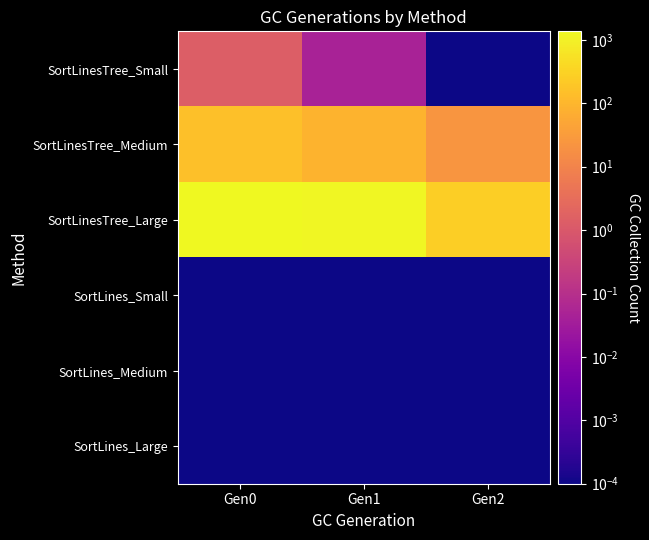

Reading left to right, what are all the values shown in this chart?

SortLinesTree_Small: Gen0=1.4	Gen1=0.0	Gen2=0.0
SortLinesTree_Medium: Gen0=152.3	Gen1=89.8	Gen2=23.4
SortLinesTree_Large: Gen0=1363.6	Gen1=1272.7	Gen2=272.7
SortLines_Small: Gen0=0.0	Gen1=0.0	Gen2=0.0
SortLines_Medium: Gen0=0.0	Gen1=0.0	Gen2=0.0
SortLines_Large: Gen0=0.0	Gen1=0.0	Gen2=0.0